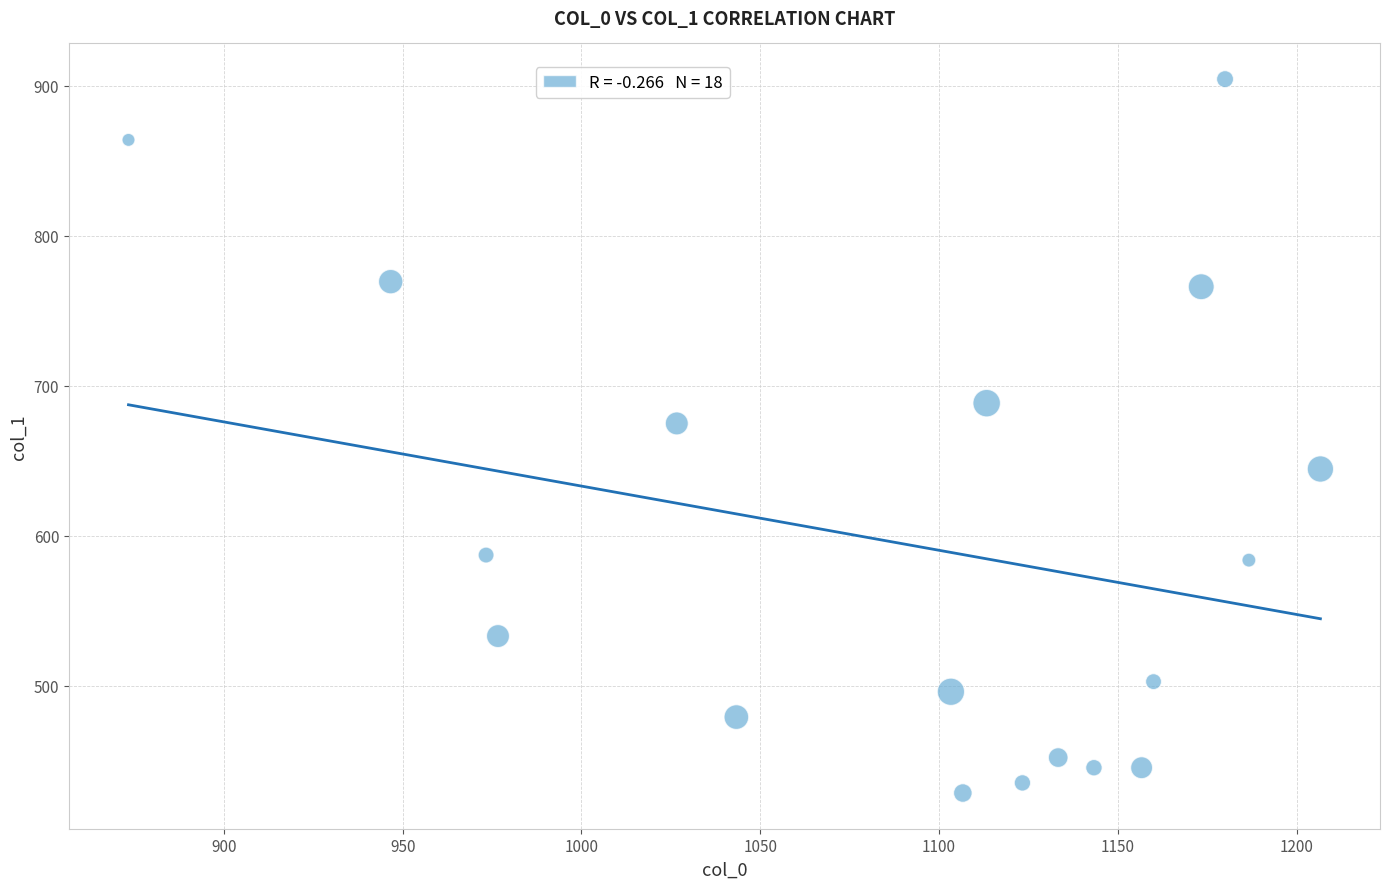

What is the range of Y values (max minus min)?

475.9